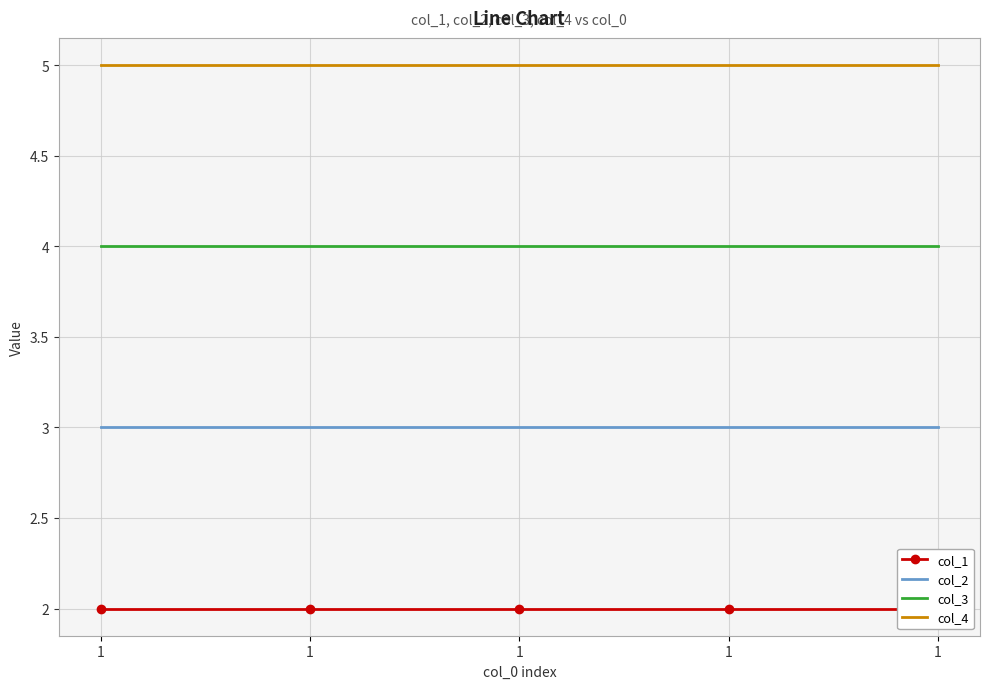

Which series has the largest range (max minus min)?

col_1